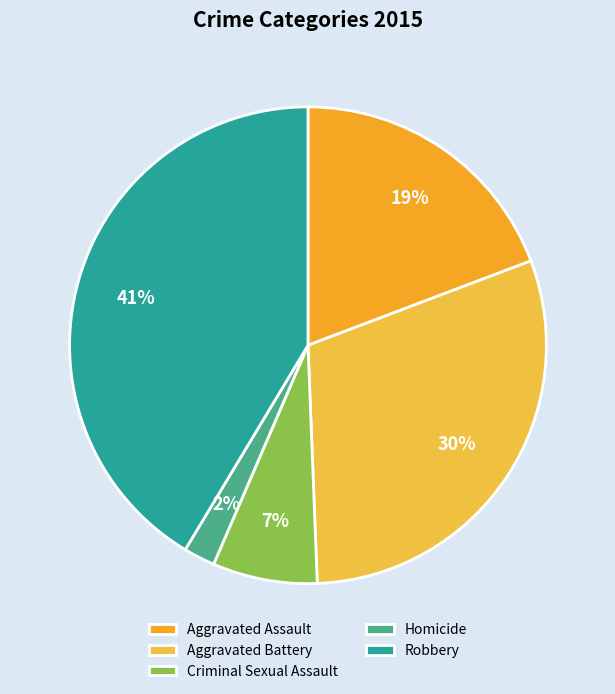

To the nearest percent, what is the average slice percentage?

20%